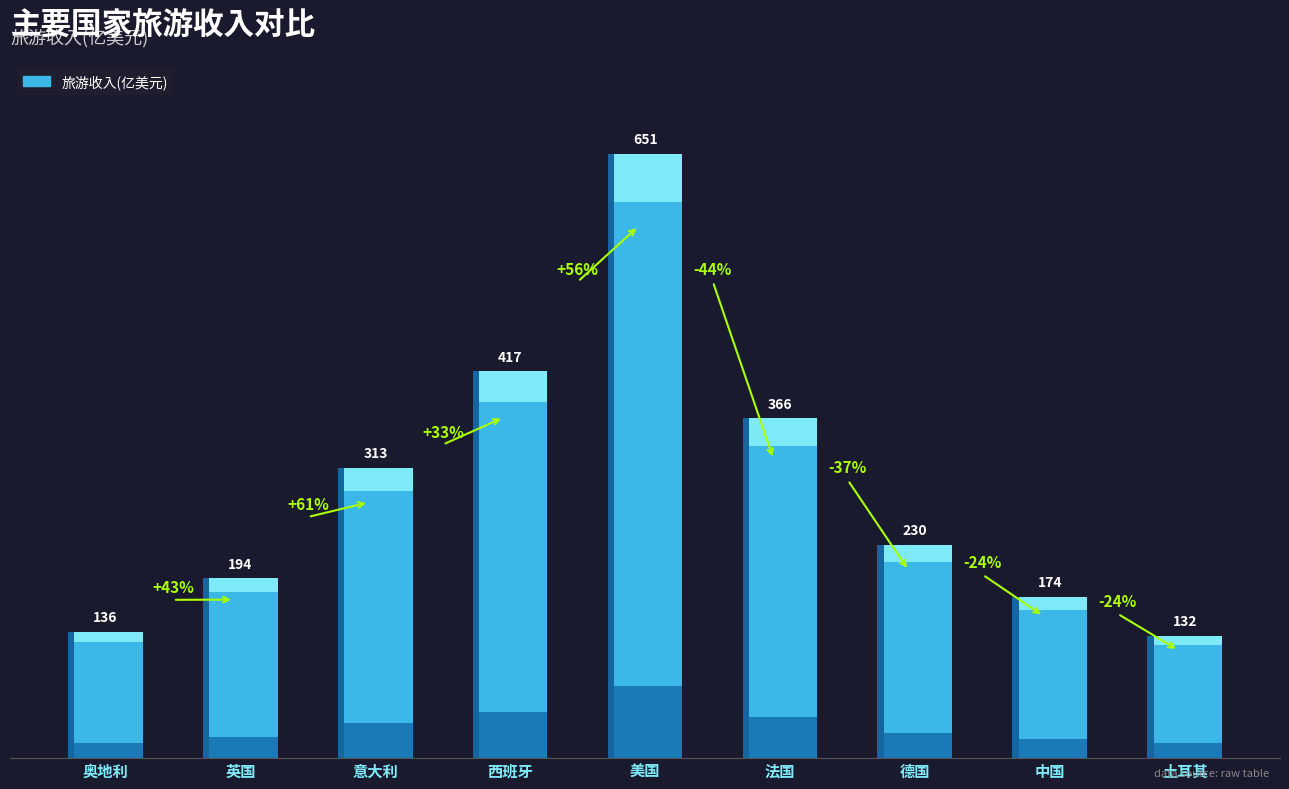

What is the change in value from 法国 to 中国?

-192